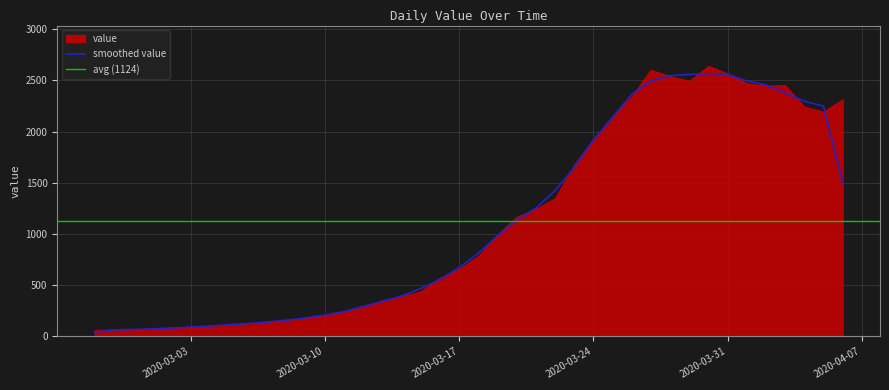

What is the smallest value displayed?

42.0